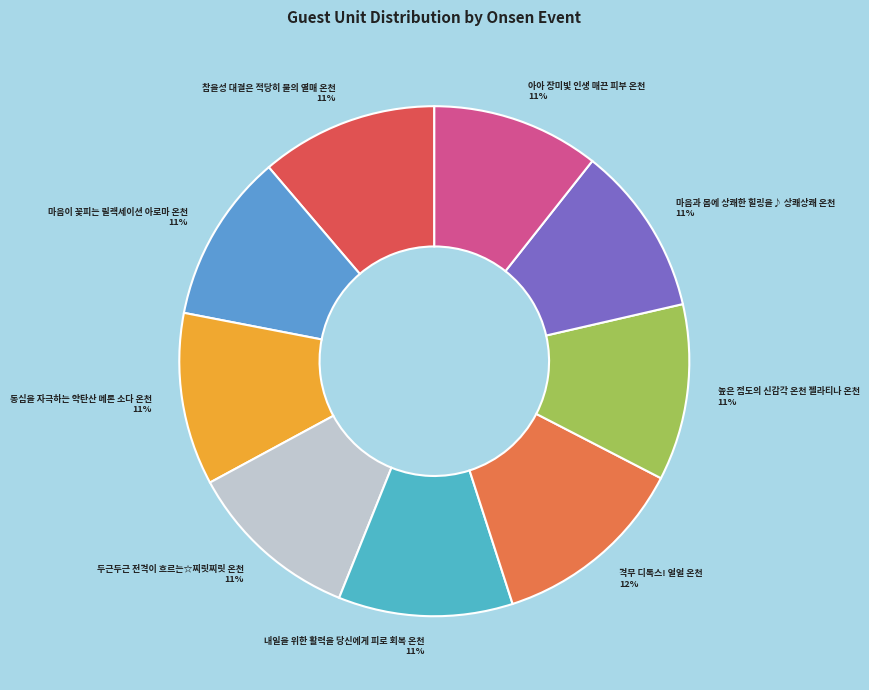

To the nearest percent, what is the combined percentage of 아아 장미빛 인생 매끈 피부 온천 11% and 내일을 위한 활력을 당신에게 피로 회복 온천 11%?

22%